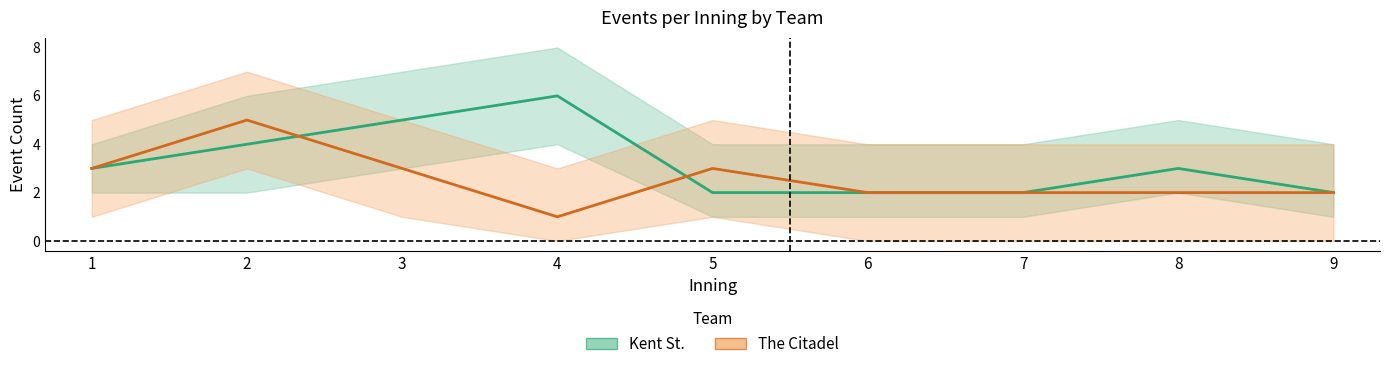

Which category has the lowest value across all series?

4